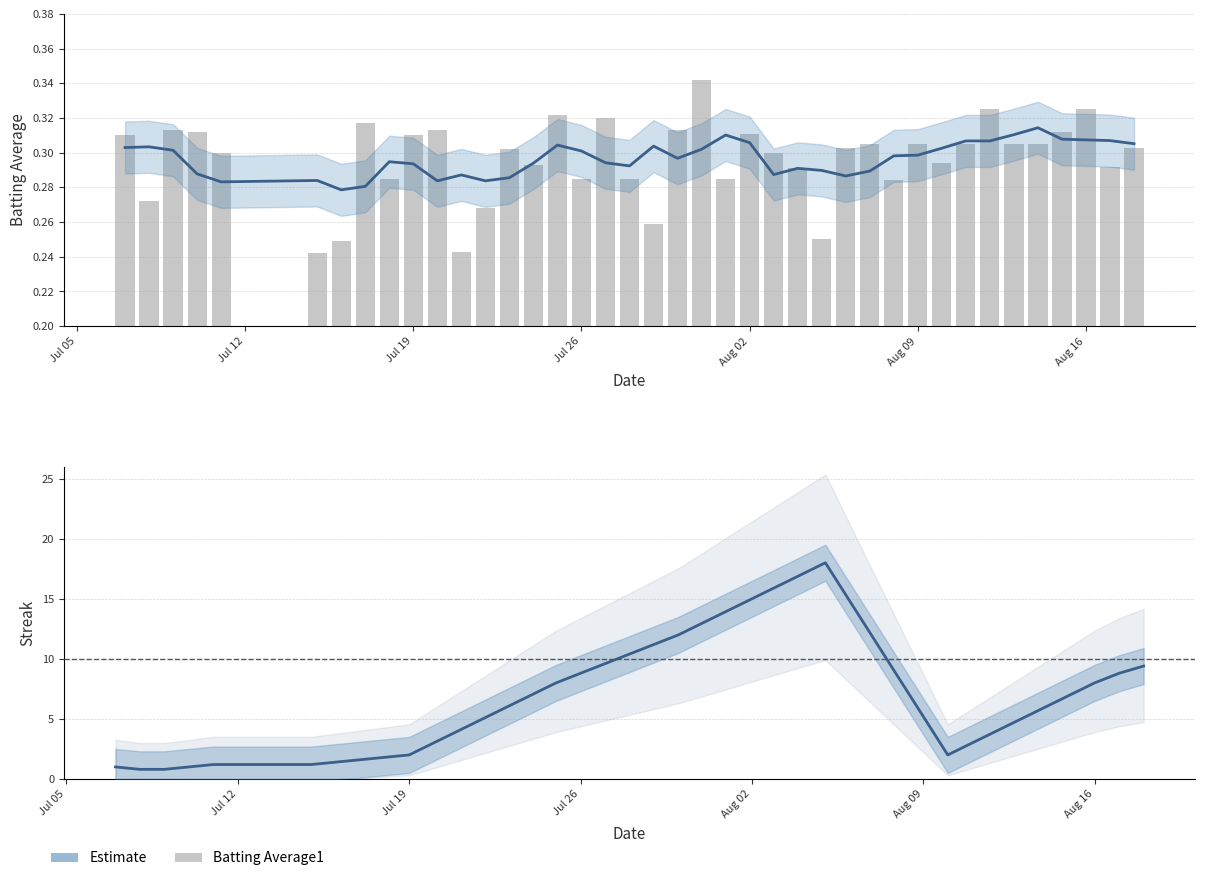

What is the difference between the second highest and minimum values in the Estimate series?

16.2